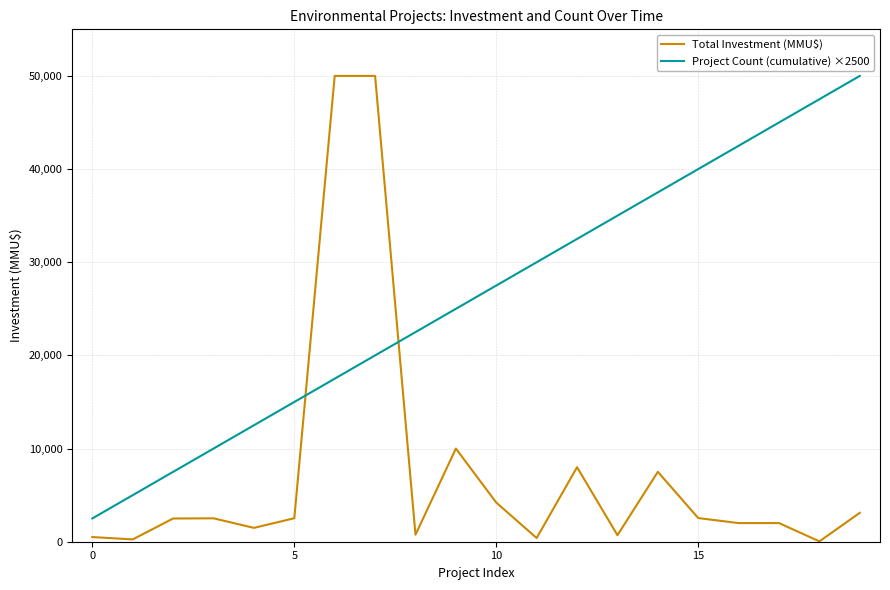

Which series has the largest range (max minus min)?

Total Investment (MMU$)